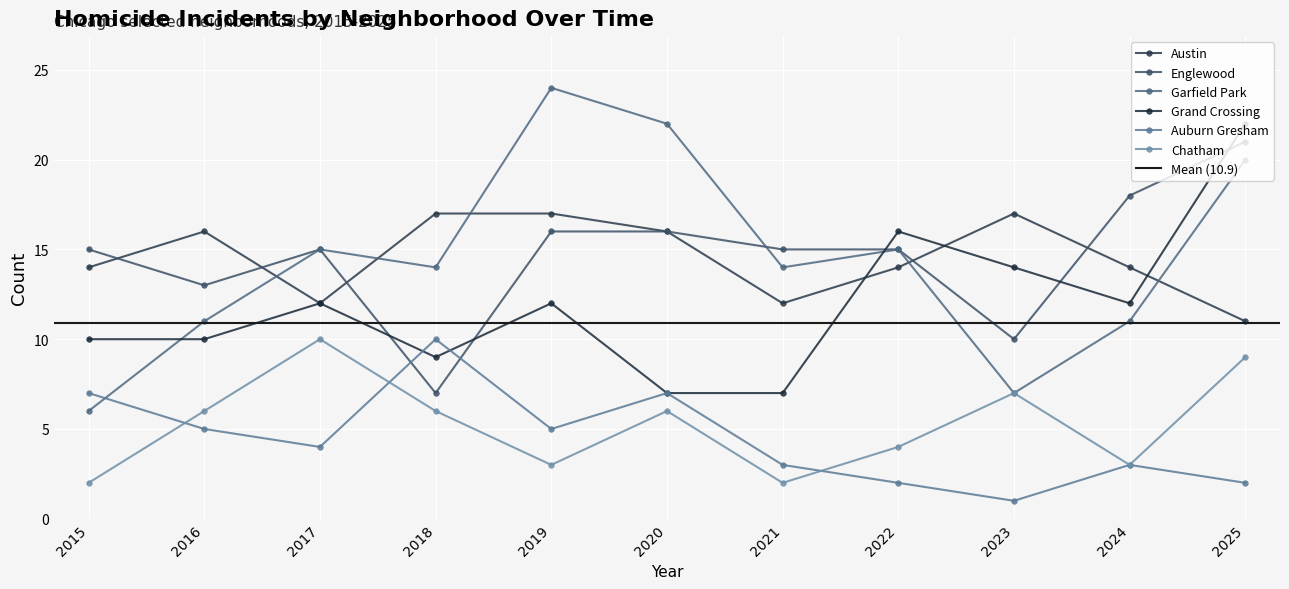

Where does the Austin series first go above 14?

2016